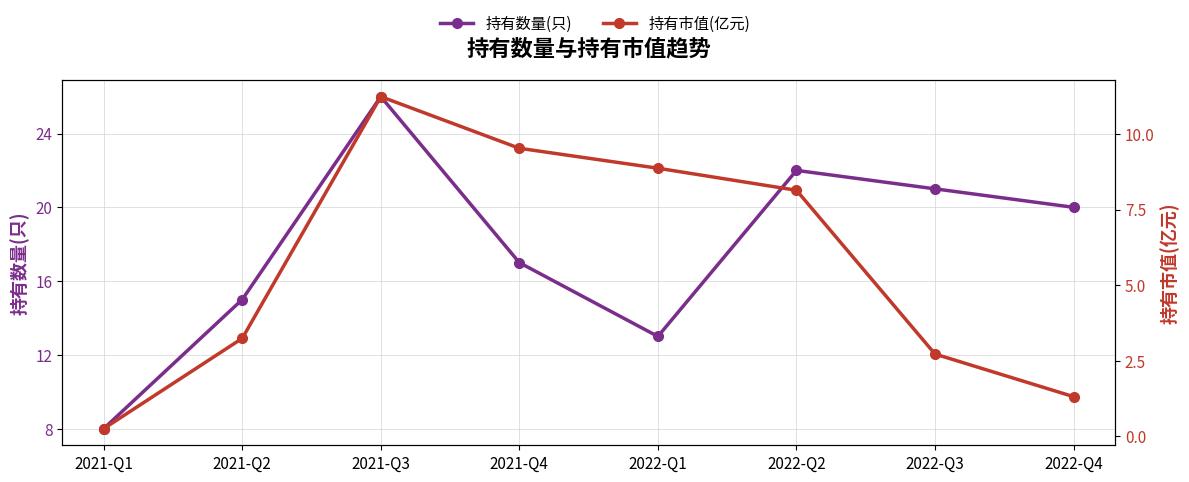

What is the label of the 2nd point from the right?

2022-Q3